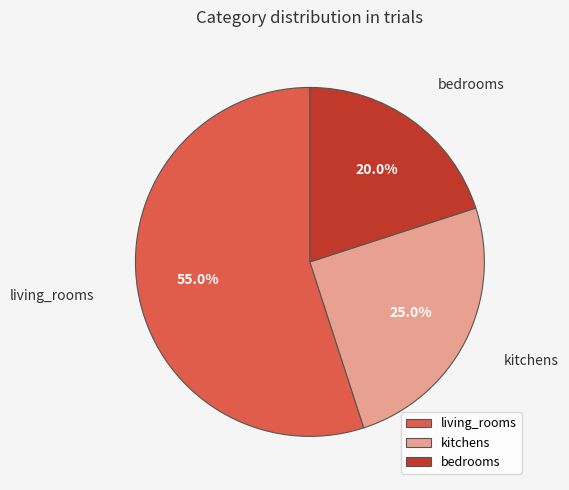

What is the majority slice?

living_rooms